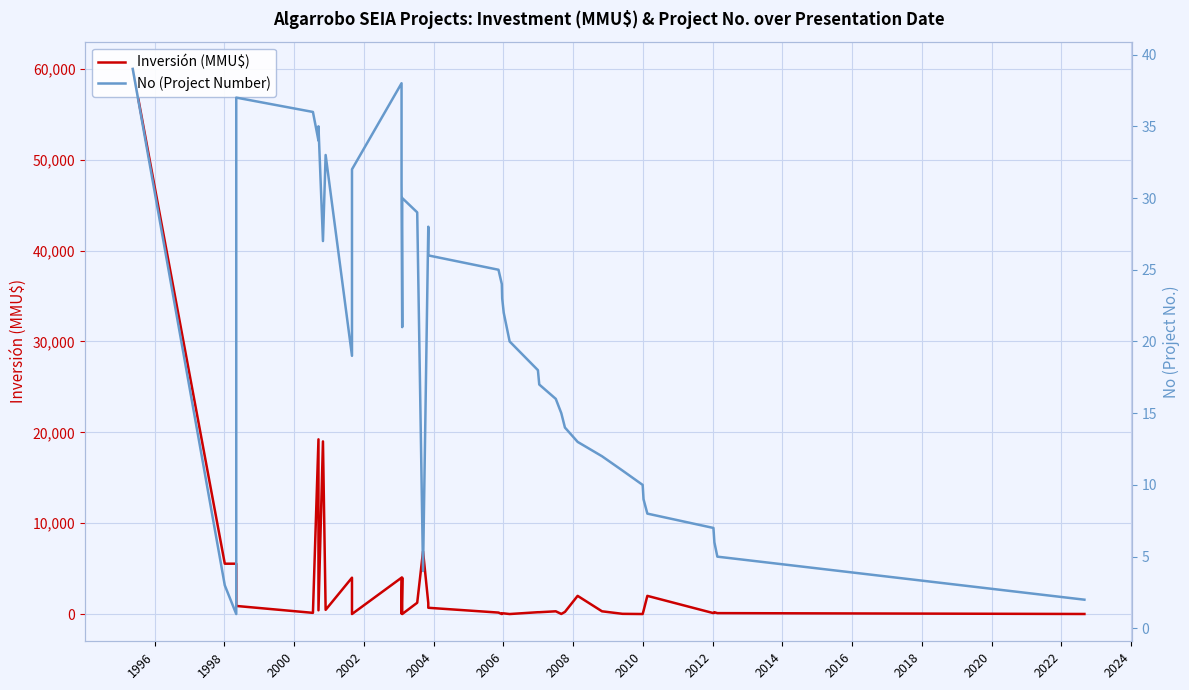

What is the difference between the maximum and second lowest values in the Inversión (MMU$) series?

60000